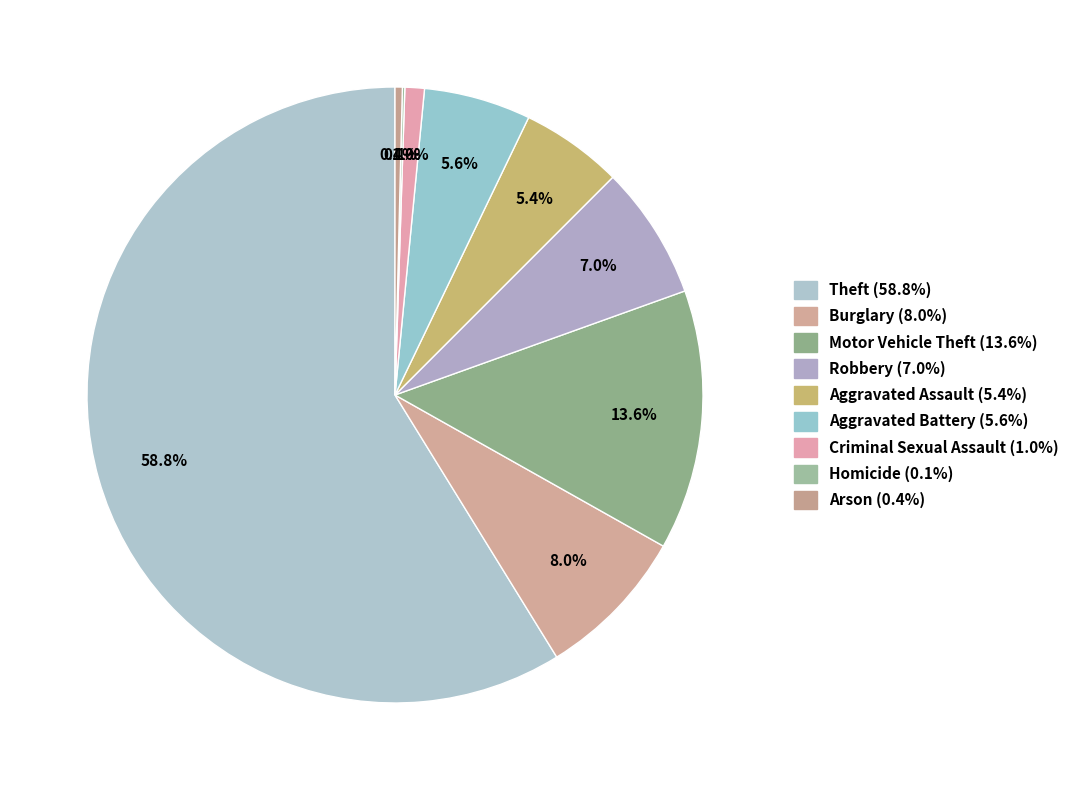

How many slices are in this pie chart?

9